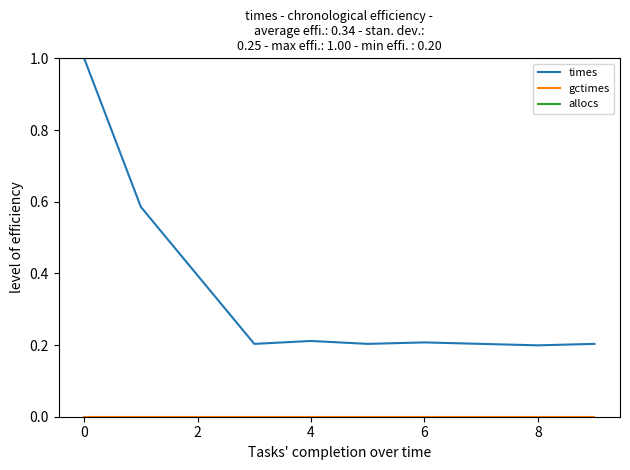

Which series has the largest range (max minus min)?

times